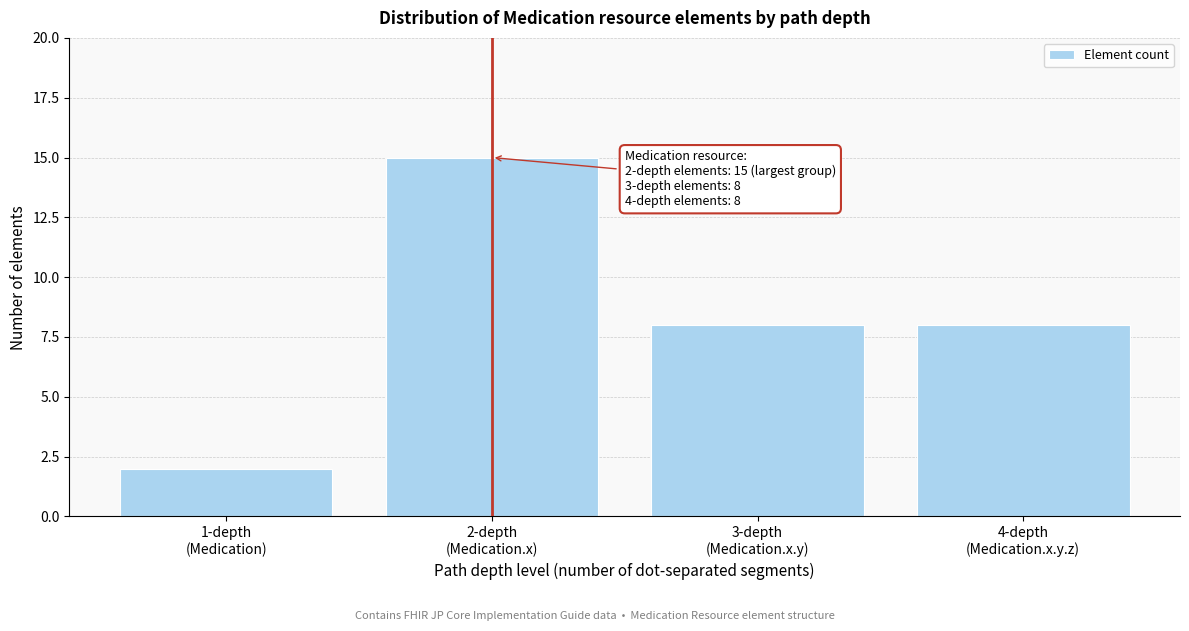

Reading right to left, what are all the values shown in this chart?

8	8	15	2